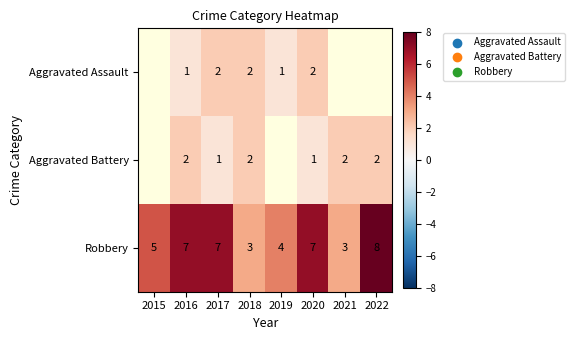

Count the number of categories in the chart.

8